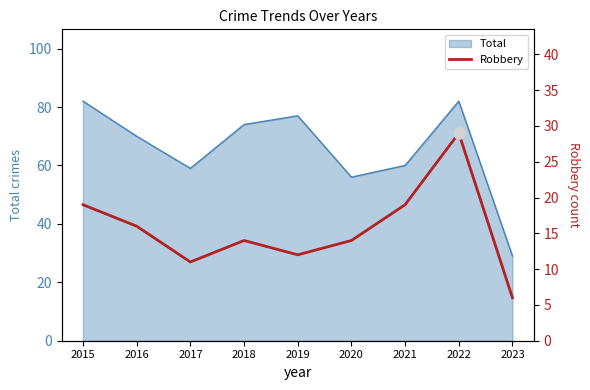

True or false: the data has more than 0 interior local peaks.

True